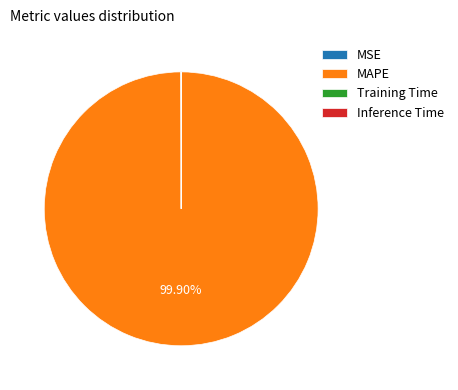

Does MAPE represent more than half of the total?

Yes